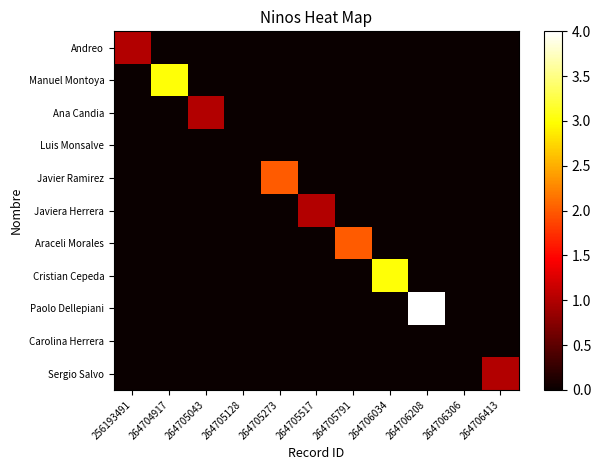

At which category is the sum across all series the highest?

264706208